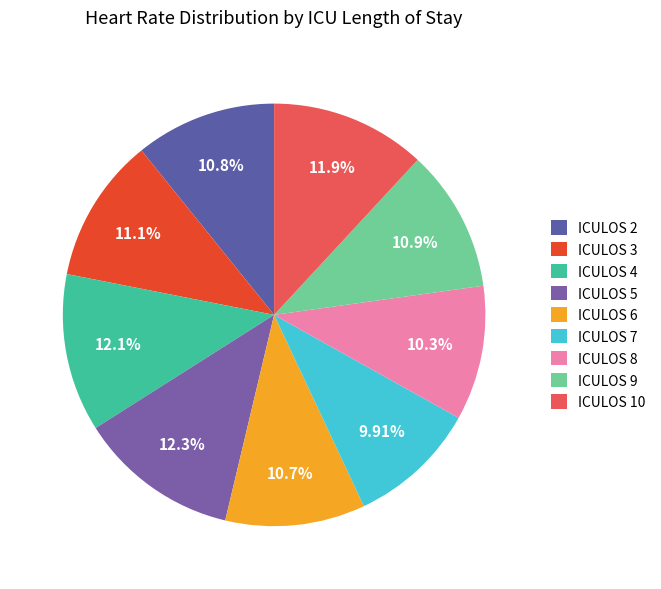

Which category has the biggest portion of the pie?

ICULOS 5